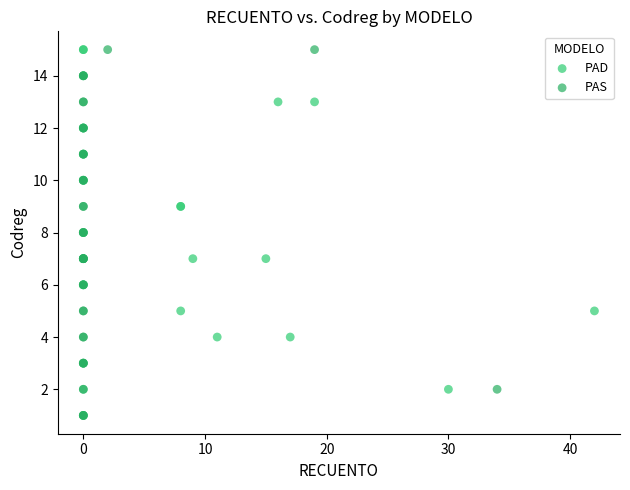

What are all the series names shown in the legend?

PAD, PAS